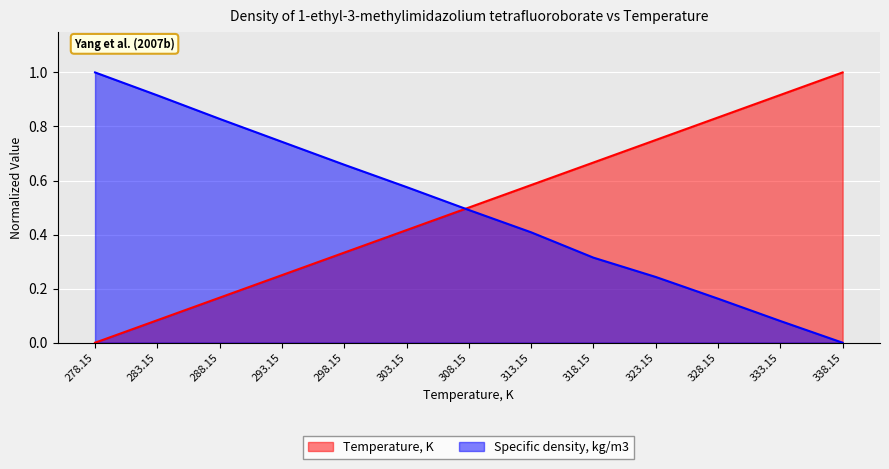

Rank the series by their maximum value, from highest to lowest.

Temperature, K, Specific density, kg/m3